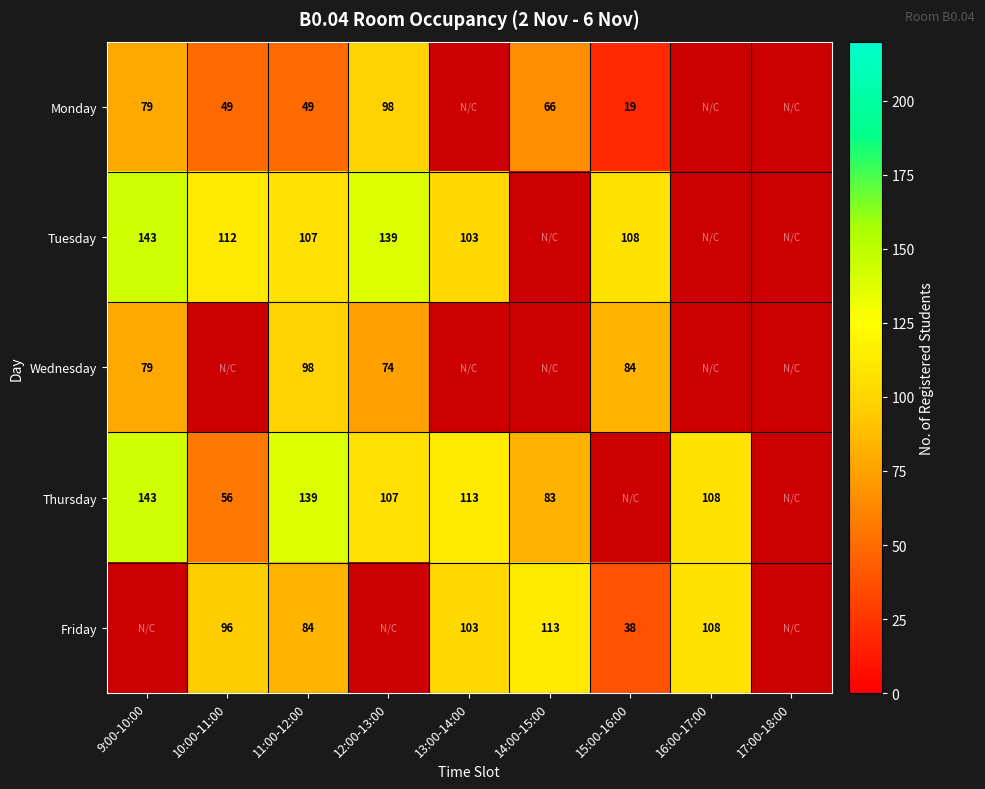

What is the total value across all series at 11:00-12:00?

477